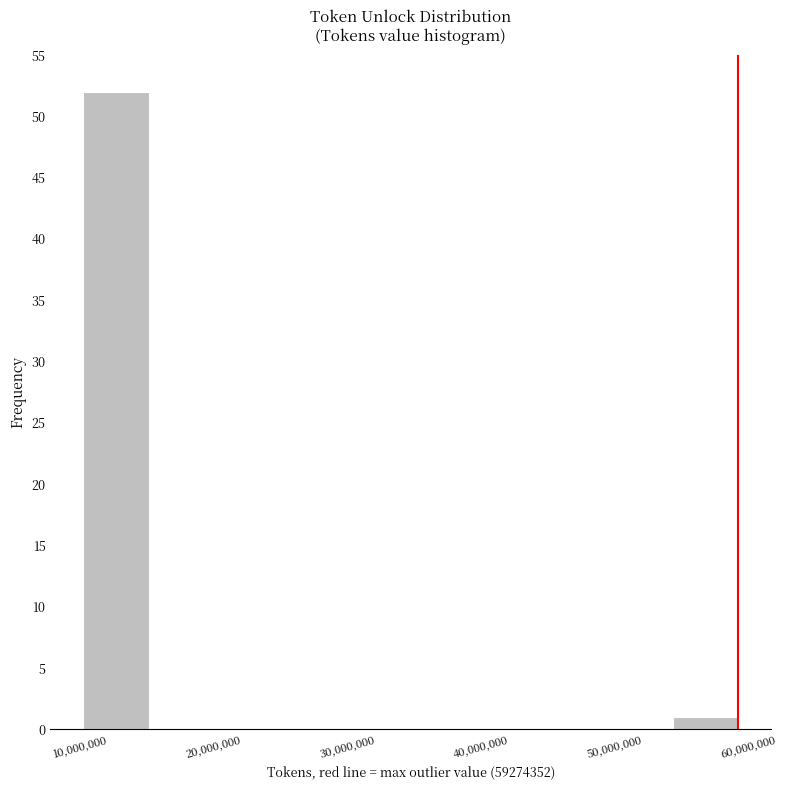

What is the height of the bar covering 10000000 to 15000000 on the x-axis? Neither the bar edges nor the heights are printed on the chart, so give them approximately, as read against the axes.

52